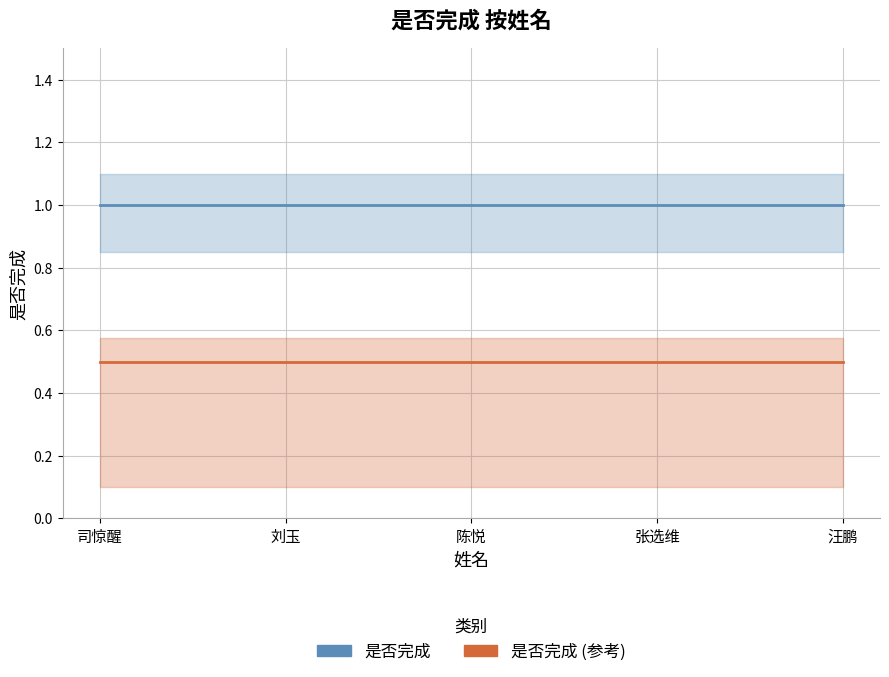

Which category has the highest value in the 是否完成 (参考) series?

司惊醒